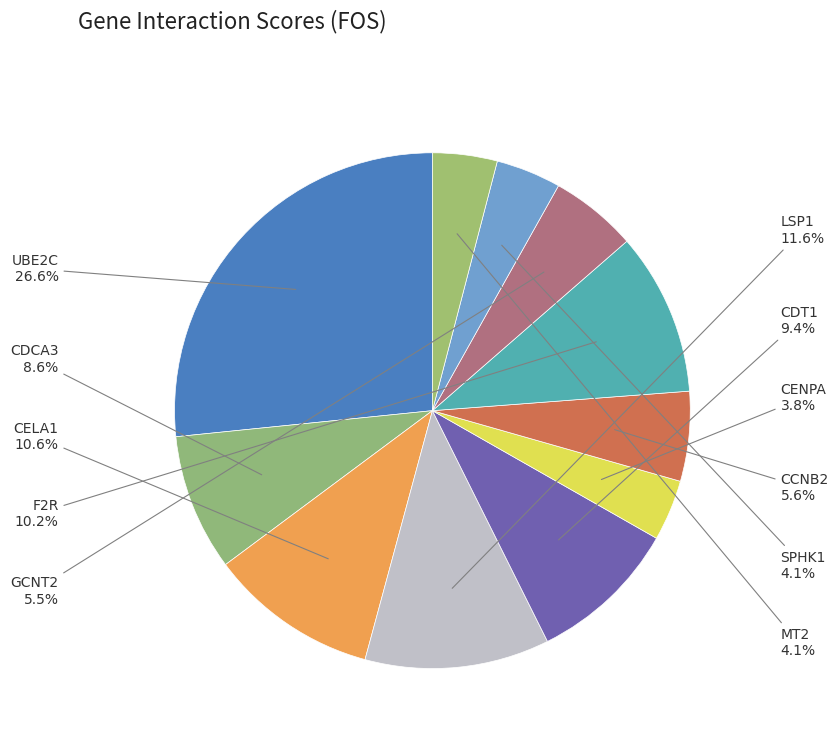

How many slices are in this pie chart?

11